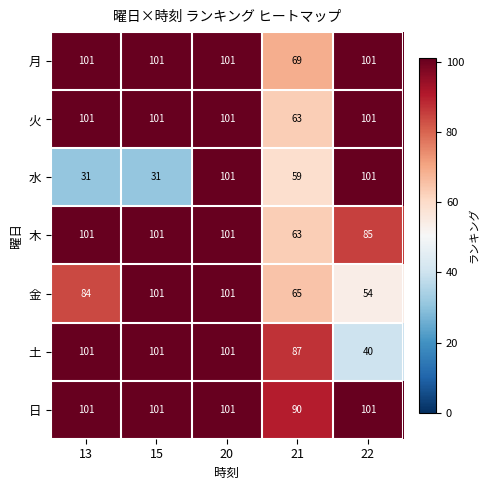

Which series has the largest range (max minus min)?

水